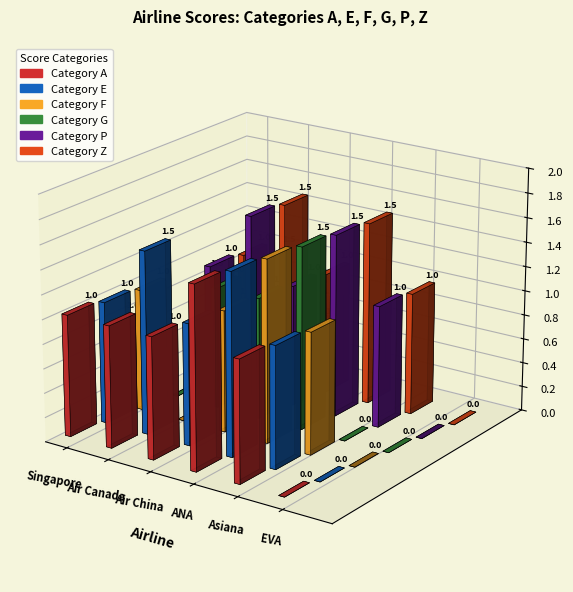

What is the label of the 5th bar from the left?

Asiana